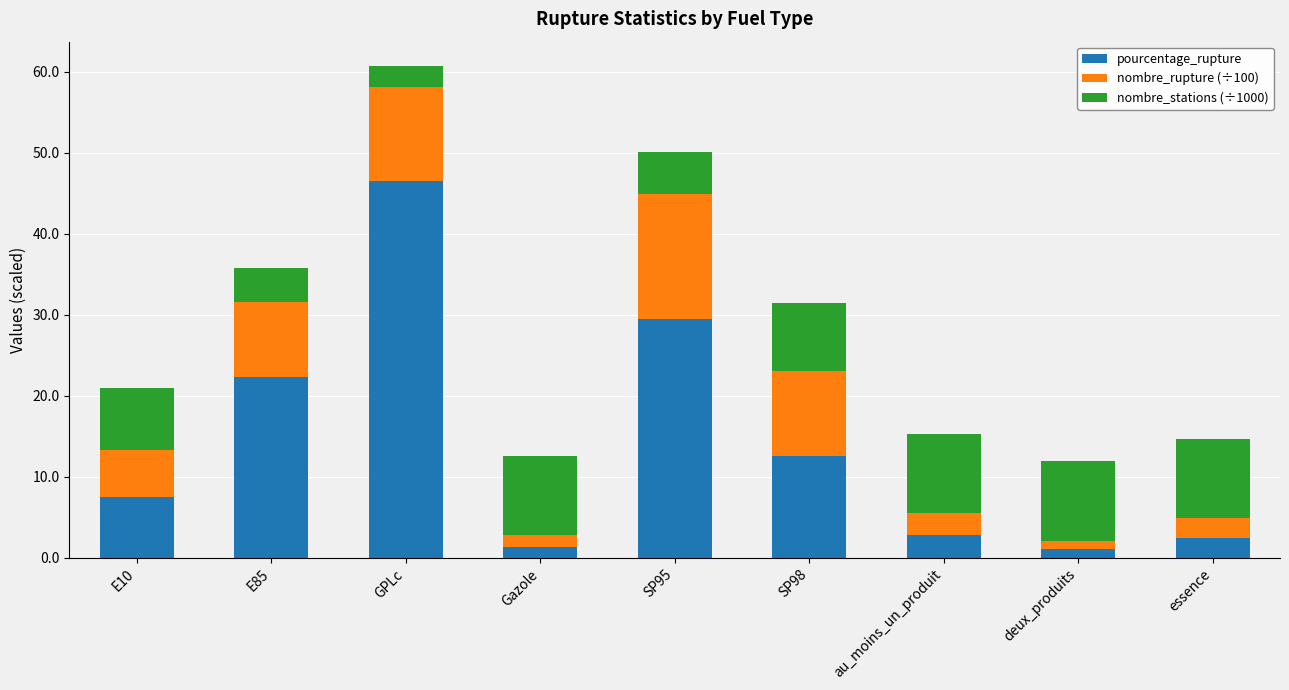

Where is pourcentage_rupture nearest to the value 23?

E85